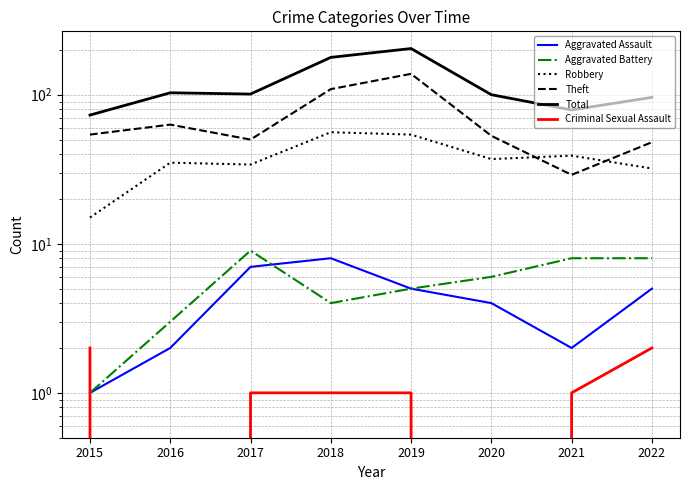

At which label does Total reach its minimum?

2015